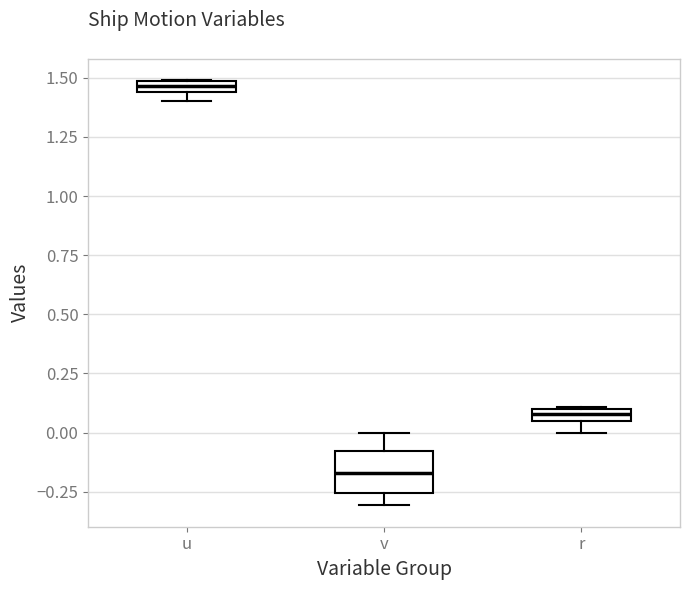

Where is the upper edge of the box for r on the y-axis? The values are not printed on the chart, so give them approximately, as read against the axis.

0.10